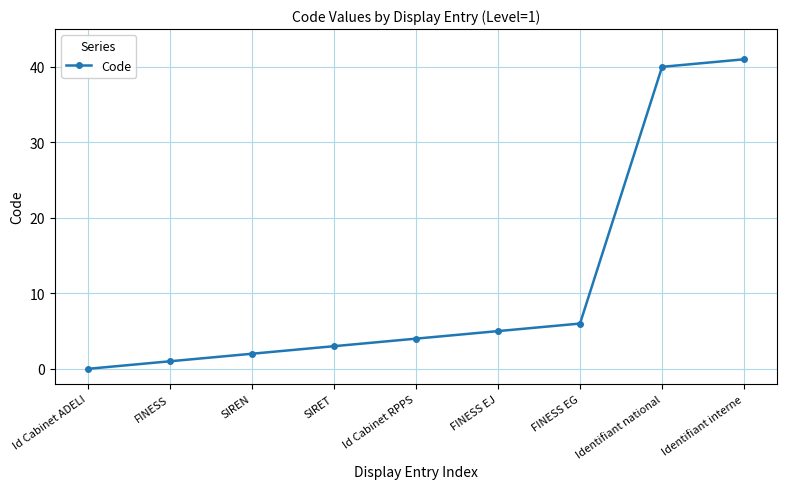

Reading left to right, extract all data points from this chart.

Id Cabinet ADELI=0	FINESS=1	SIREN=2	SIRET=3	Id Cabinet RPPS=4	FINESS EJ=5	FINESS EG=6	Identifiant national=40	Identifiant interne=41